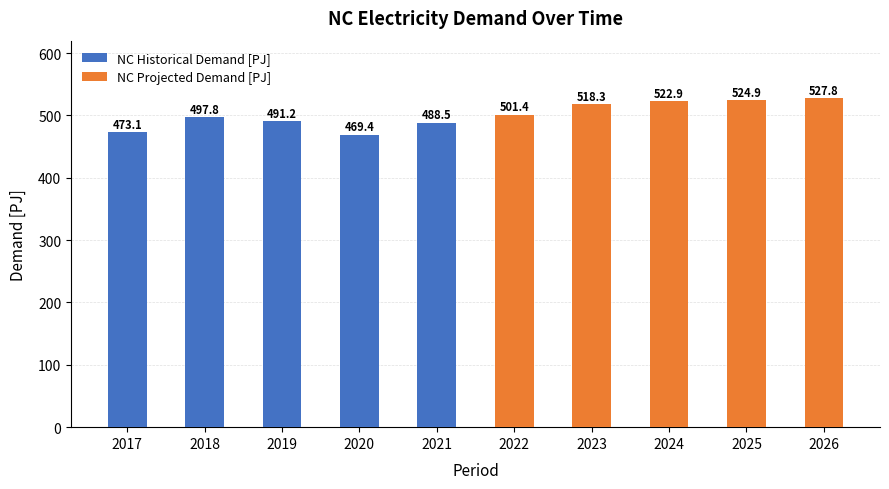

How many data points in NC Historical Demand [PJ] are above 488?

3